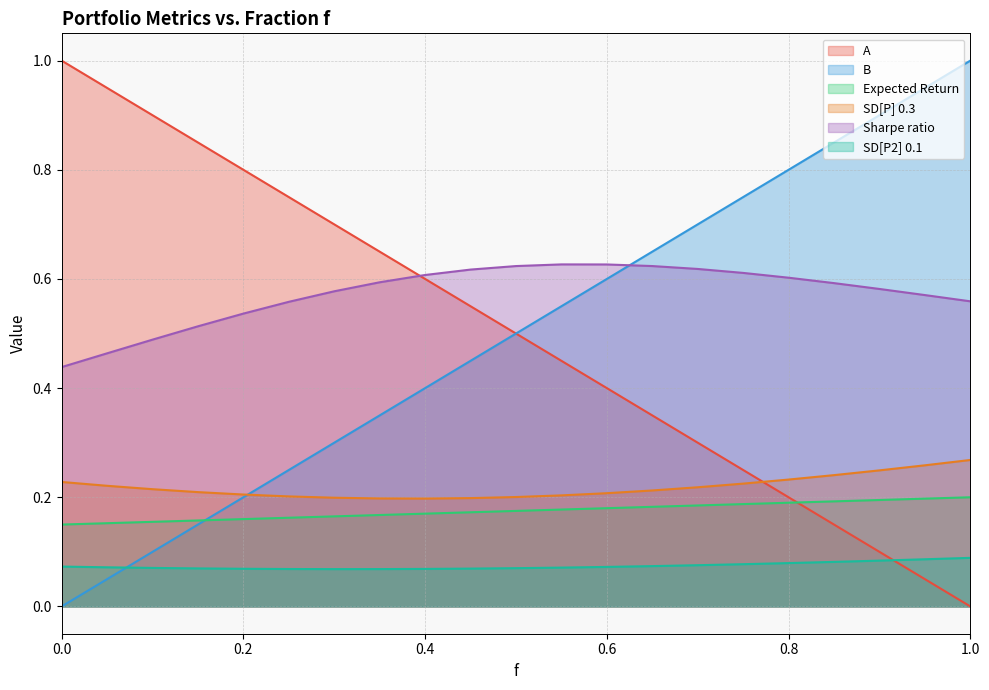

Reading right to left, list all the values displayed in this chart.

A: 0.0	0.1	0.1	0.2	0.2	0.2	0.3	0.3	0.4	0.4	0.5	0.6	0.6	0.7	0.7	0.8	0.8	0.8	0.9	0.9	1.0
B: 1.0	0.9	0.9	0.8	0.8	0.8	0.7	0.7	0.6	0.6	0.5	0.5	0.4	0.3	0.3	0.2	0.2	0.1	0.1	0.1	0.0
Expected Return: 0.2	0.2	0.2	0.2	0.2	0.2	0.2	0.2	0.2	0.2	0.2	0.2	0.2	0.2	0.2	0.2	0.2	0.2	0.2	0.2	0.1
SD[P] 0.3: 0.3	0.3	0.2	0.2	0.2	0.2	0.2	0.2	0.2	0.2	0.2	0.2	0.2	0.2	0.2	0.2	0.2	0.2	0.2	0.2	0.2
Sharpe ratio: 0.6	0.6	0.6	0.6	0.6	0.6	0.6	0.6	0.6	0.6	0.6	0.6	0.6	0.6	0.6	0.6	0.5	0.5	0.5	0.5	0.4
SD[P2] 0.1: 0.1	0.1	0.1	0.1	0.1	0.1	0.1	0.1	0.1	0.1	0.1	0.1	0.1	0.1	0.1	0.1	0.1	0.1	0.1	0.1	0.1